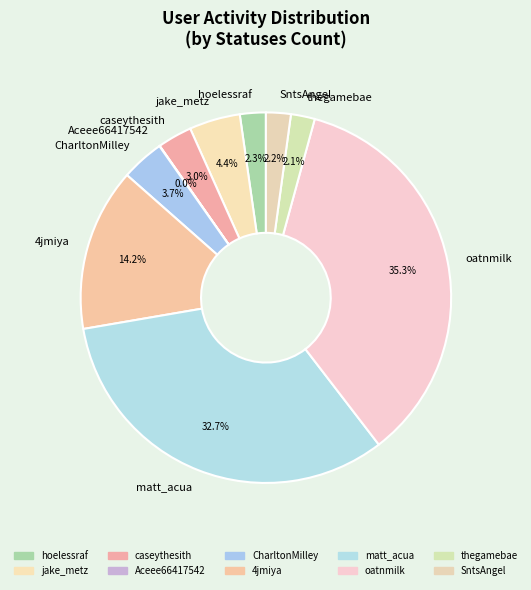

Is it true that oatnmilk is 42% of the pie?

False